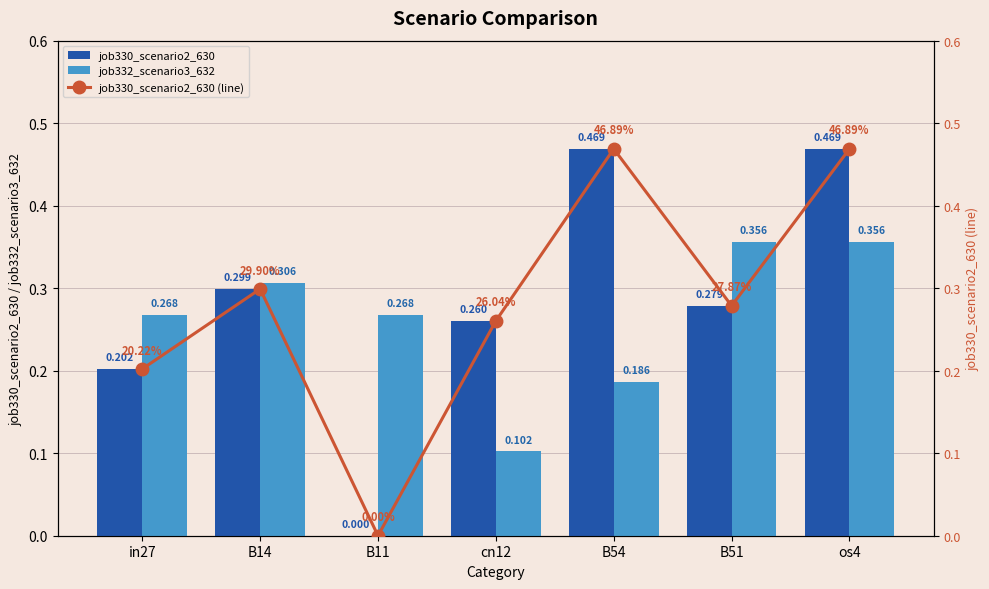

List the labels in order of job330_scenario2_630 value, largest first.

B54, os4, B14, B51, cn12, in27, B11